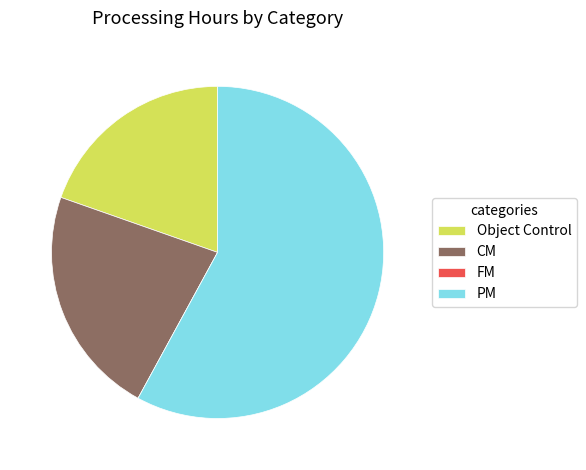

Is there a majority slice in this chart?

Yes